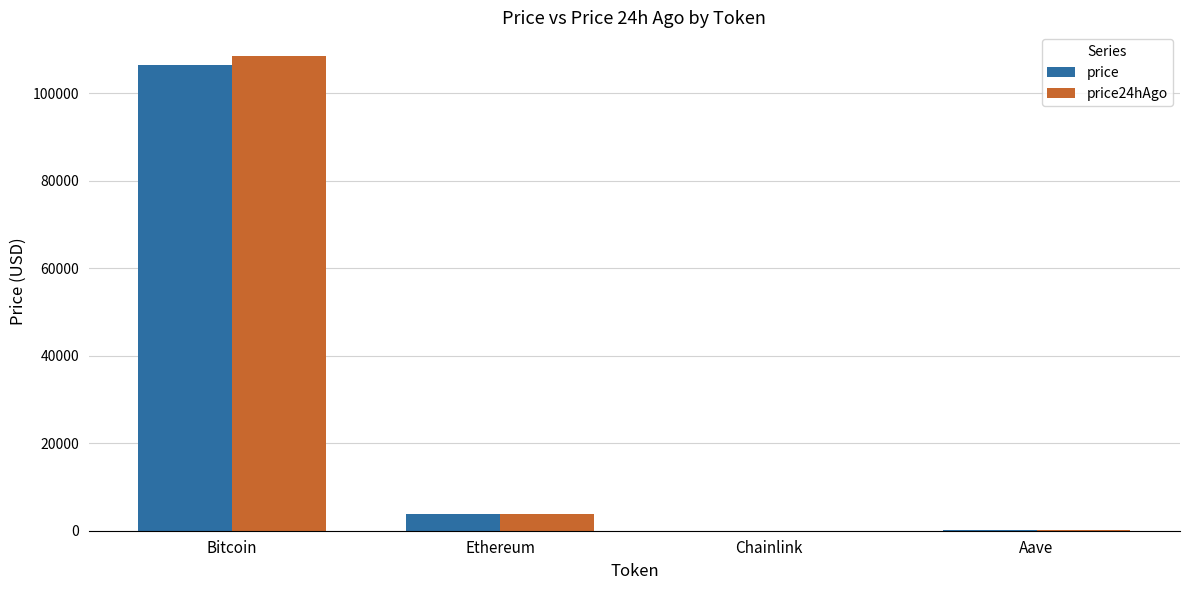

At which category is the sum across all series the highest?

Bitcoin